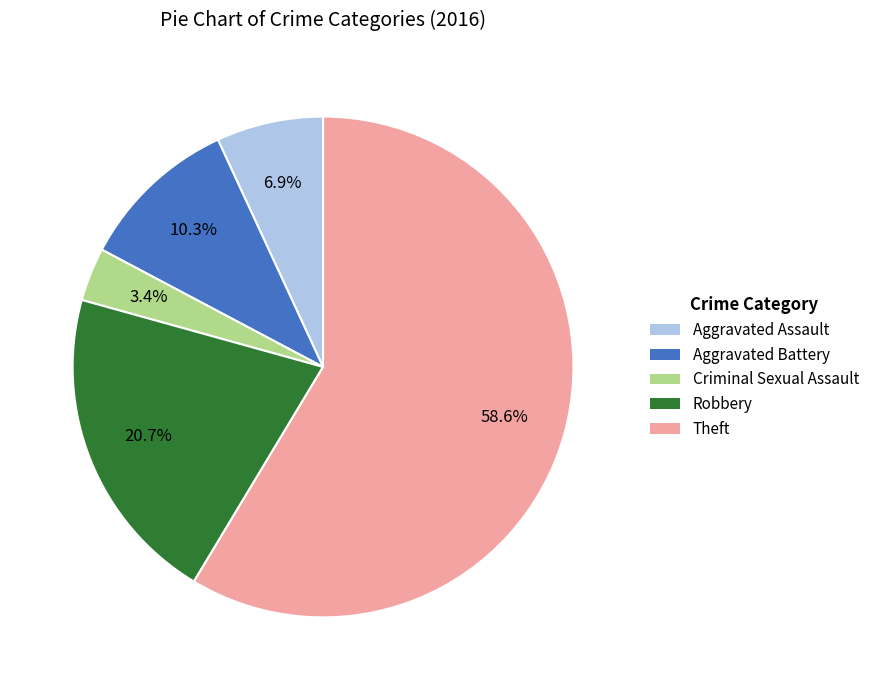

To the nearest percent, what is the difference between the Criminal Sexual Assault and Theft slice percentages?

55%